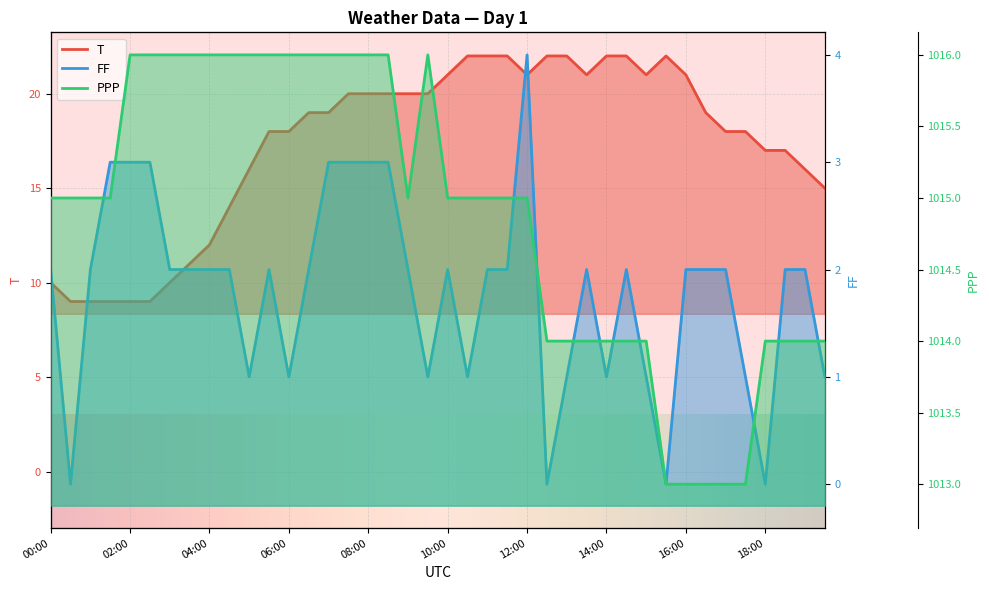

True or false: PPP has more than 2 points higher than both neighbors.

False